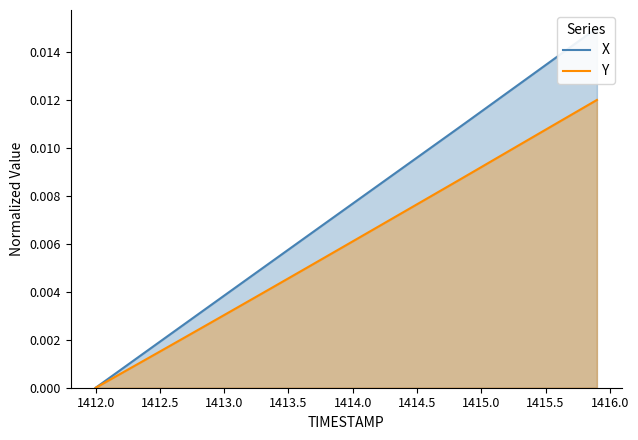

How many values in the X series exceed 0?

39